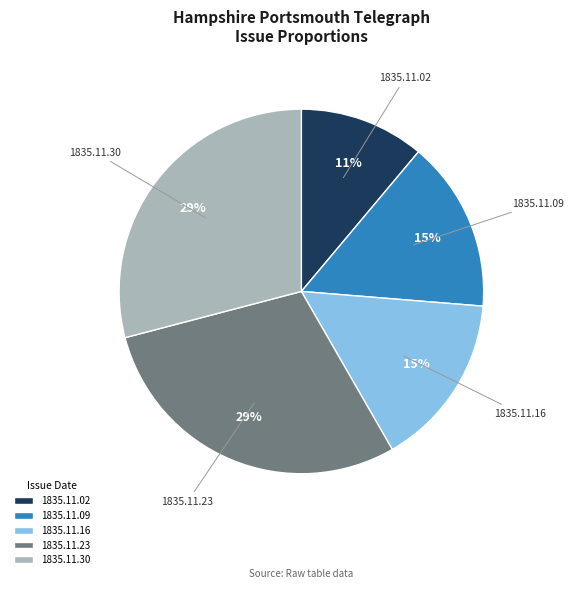

To the nearest percent, what portion does 1835.11.02 represent?

11%